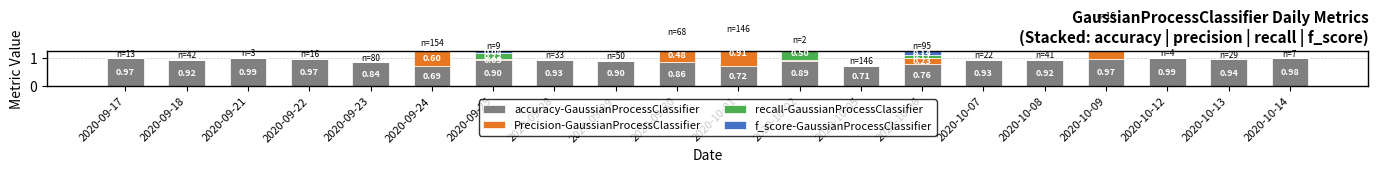

What are all the series names shown in the legend?

accuracy-GaussianProcessClassifier, Precision-GaussianProcessClassifier, recall-GaussianProcessClassifier, f_score-GaussianProcessClassifier